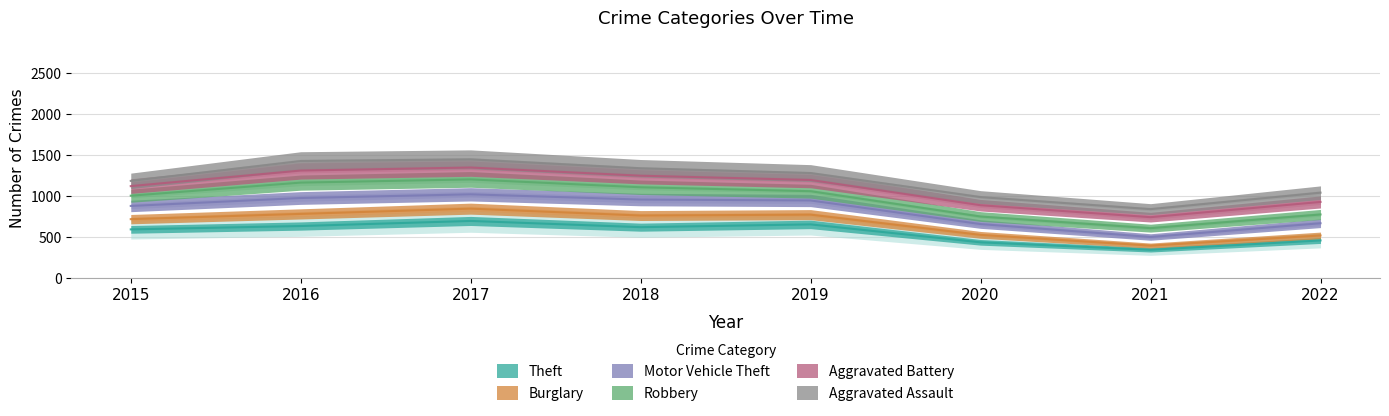

Which series has the largest total across all categories?

Theft